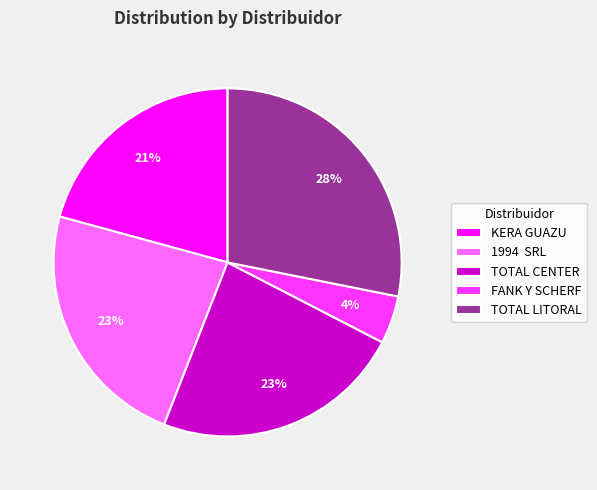

To the nearest percent, what is the average slice percentage?

20%